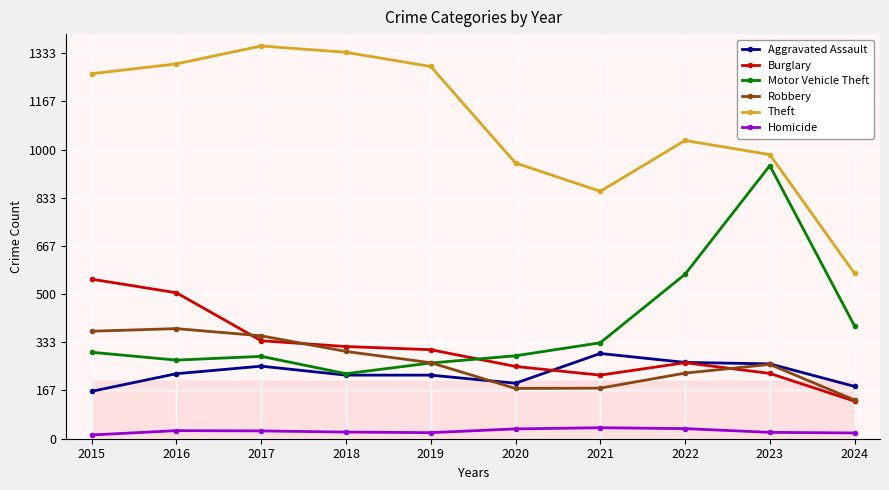

How many times do Robbery and Motor Vehicle Theft cross each other?

1